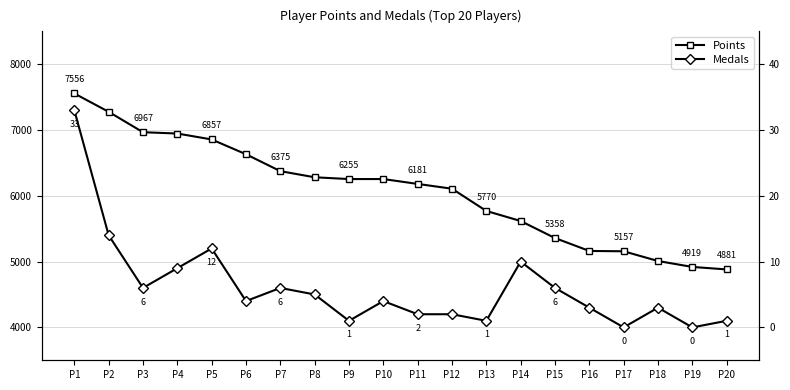

Reading left to right, what are all the values shown in this chart?

Points: P1=7556	P2=7277	P3=6967	P4=6947	P5=6857	P6=6632	P7=6375	P8=6282	P9=6255	P10=6255	P11=6181	P12=6108	P13=5770	P14=5617	P15=5358	P16=5162	P17=5157	P18=5009	P19=4919	P20=4881
Medals: P1=33	P2=14	P3=6	P4=9	P5=12	P6=4	P7=6	P8=5	P9=1	P10=4	P11=2	P12=2	P13=1	P14=10	P15=6	P16=3	P17=0	P18=3	P19=0	P20=1